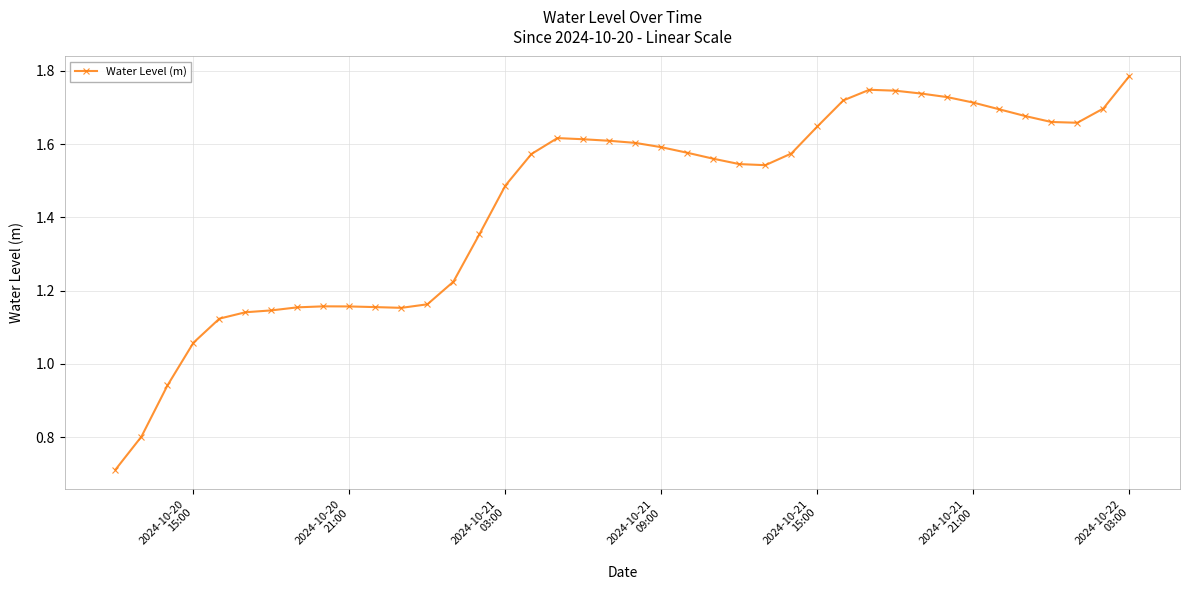

What is the sum of all values?

57.5